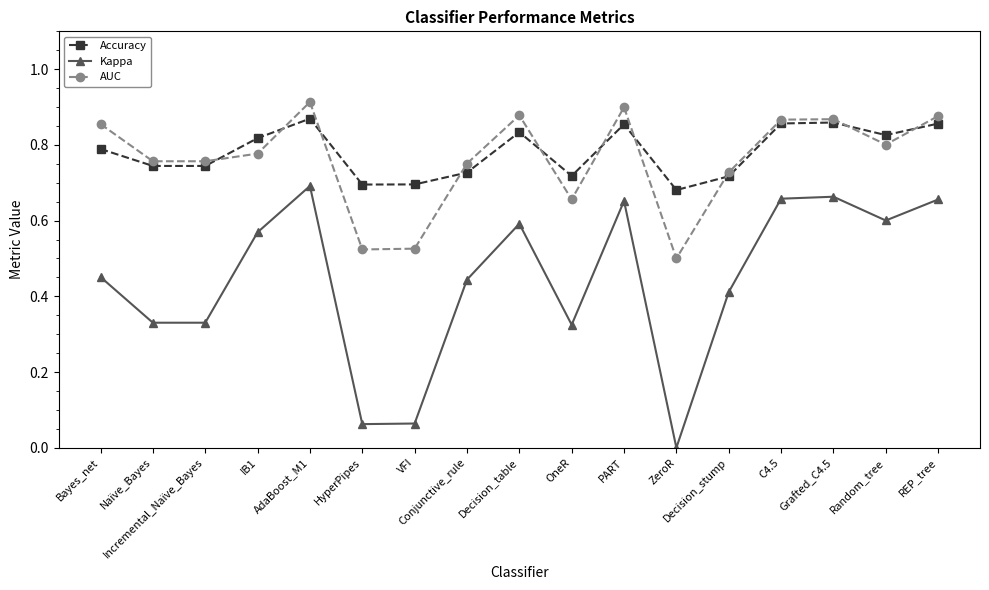

Which series has the widest spread of values?

Kappa